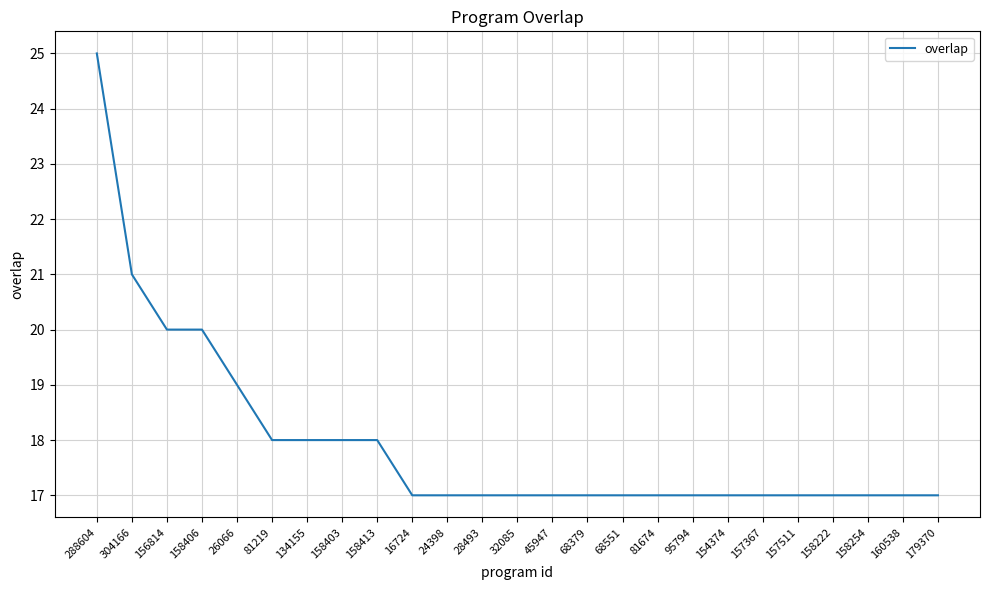

What is the maximum value shown in the chart?

25